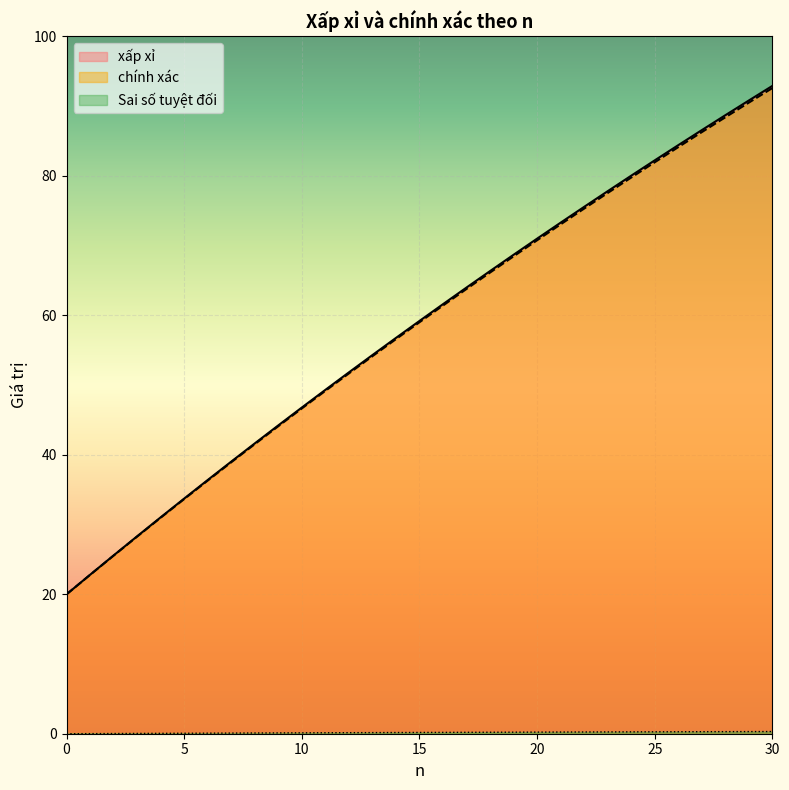

True or false: Sai số tuyệt đối and chính xác intersect in this chart.

False